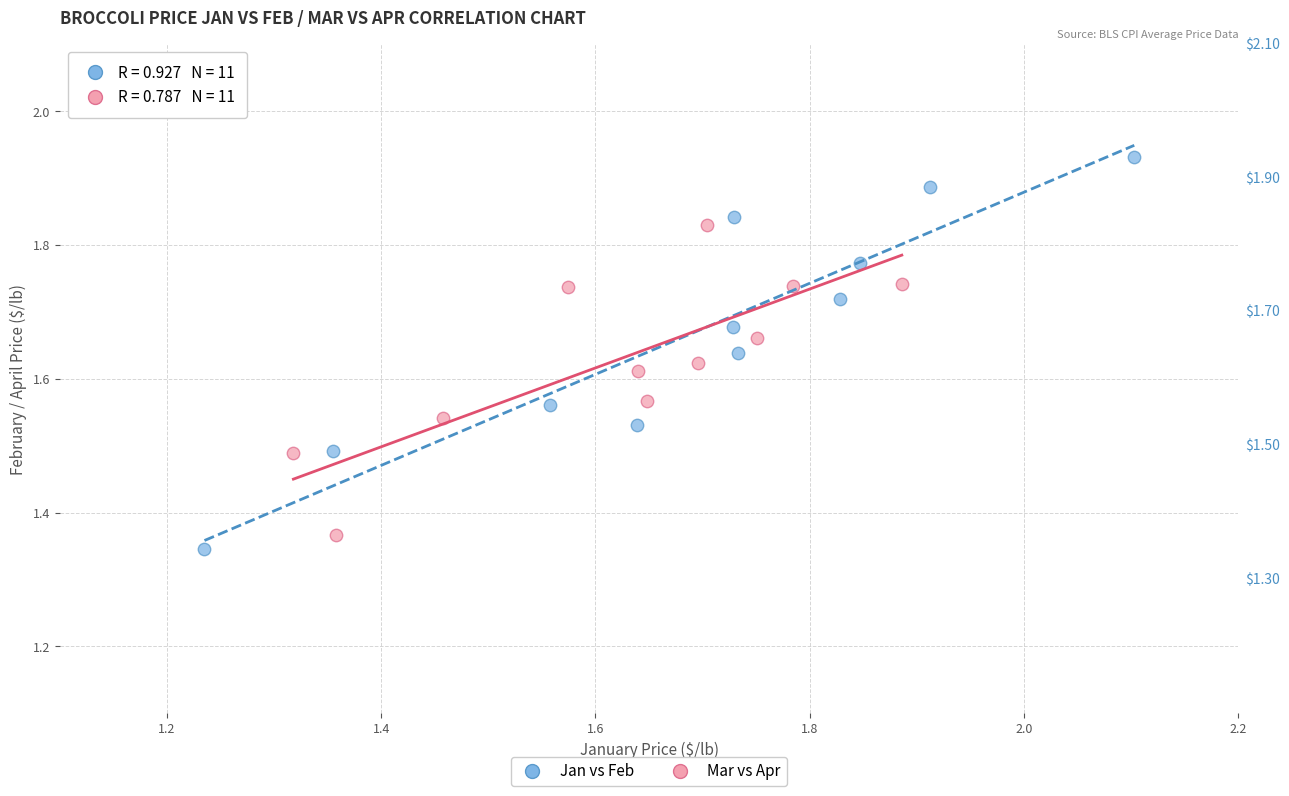

Which series has the widest spread of Y values?

Jan vs Feb